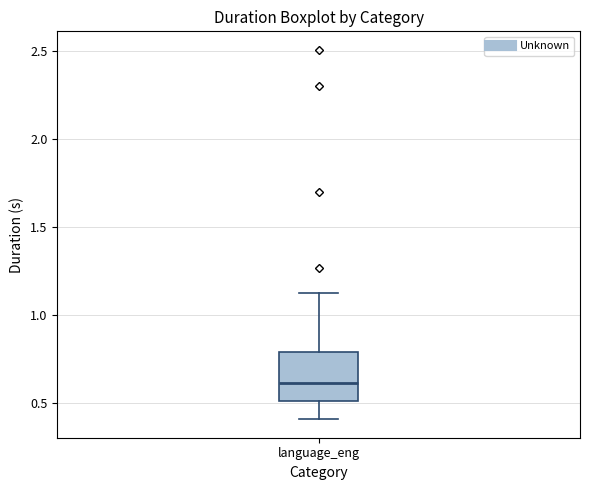

Read this box plot against the y-axis: the position of the median line, the range covered by the box, and the ends of both whiskers. The values are not printed on the chart, so give them approximately, as read against the axis.

median 0.6, box 0.5 to 0.8, whiskers 0.4 to 1.1